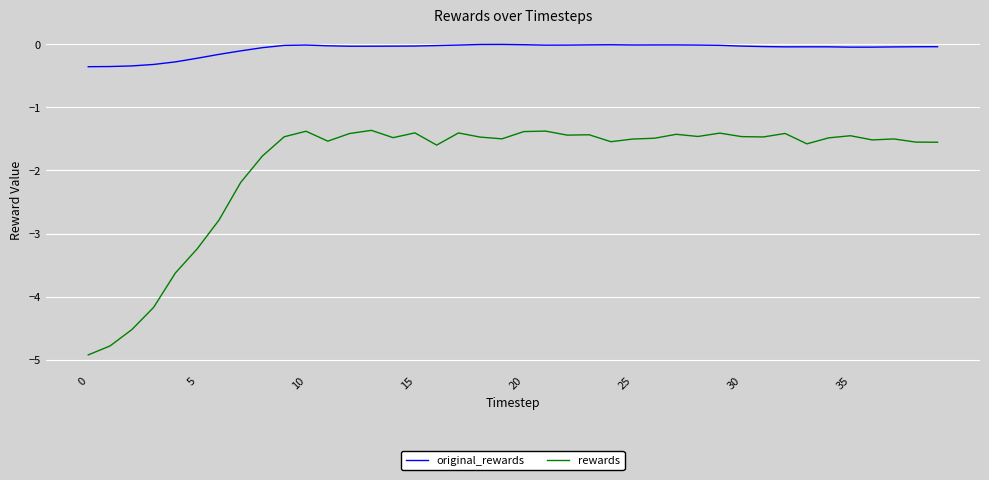

Which series has the widest spread of values?

rewards